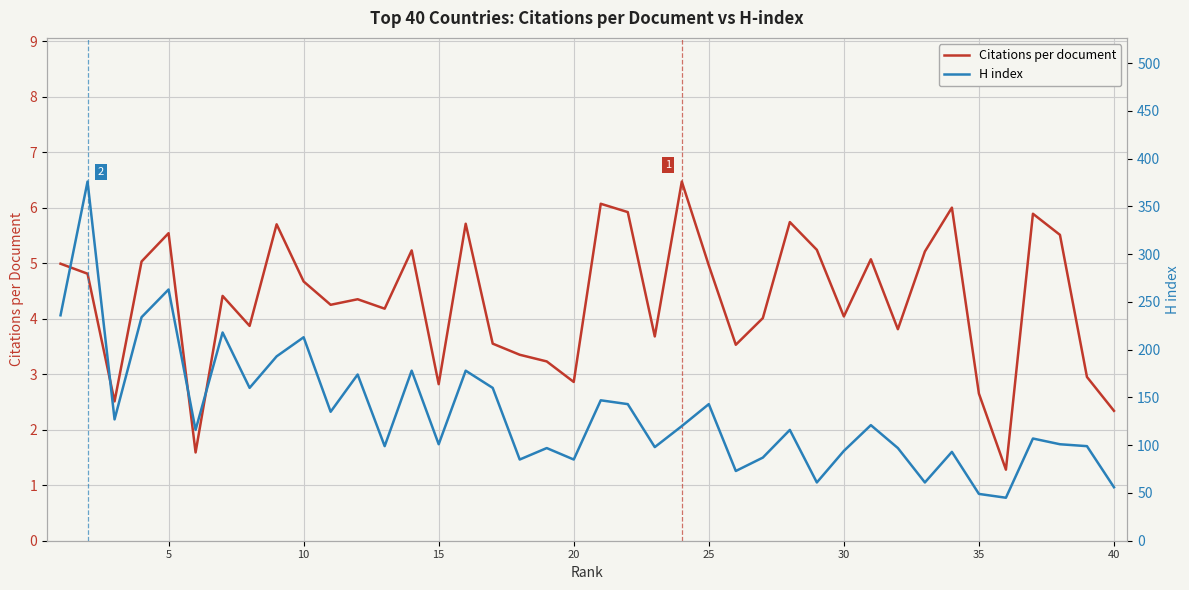

Count the number of categories in the chart.

40